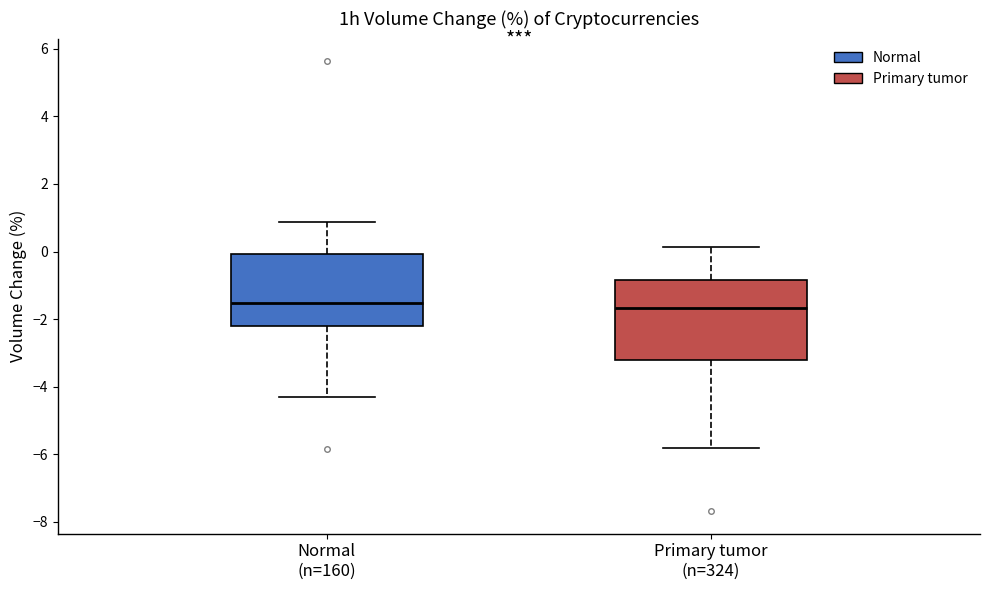

Which box is the tallest, from its lower edge to its upper edge?

Primary tumor (n=324)